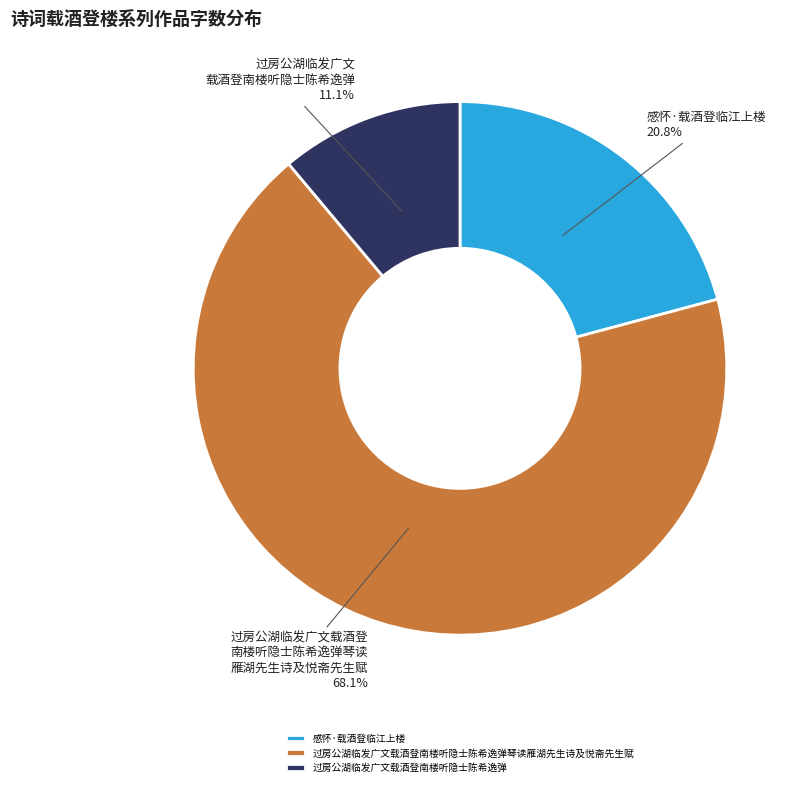

What percentage is NOT represented by 感怀·载酒登临江上楼?

79.2%